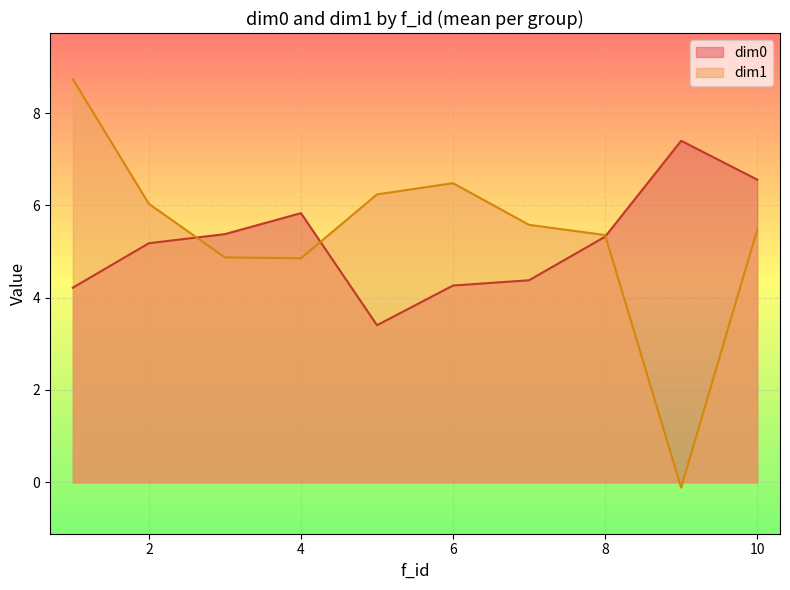

What is the spread (max minus min) of values at 10?

1.1